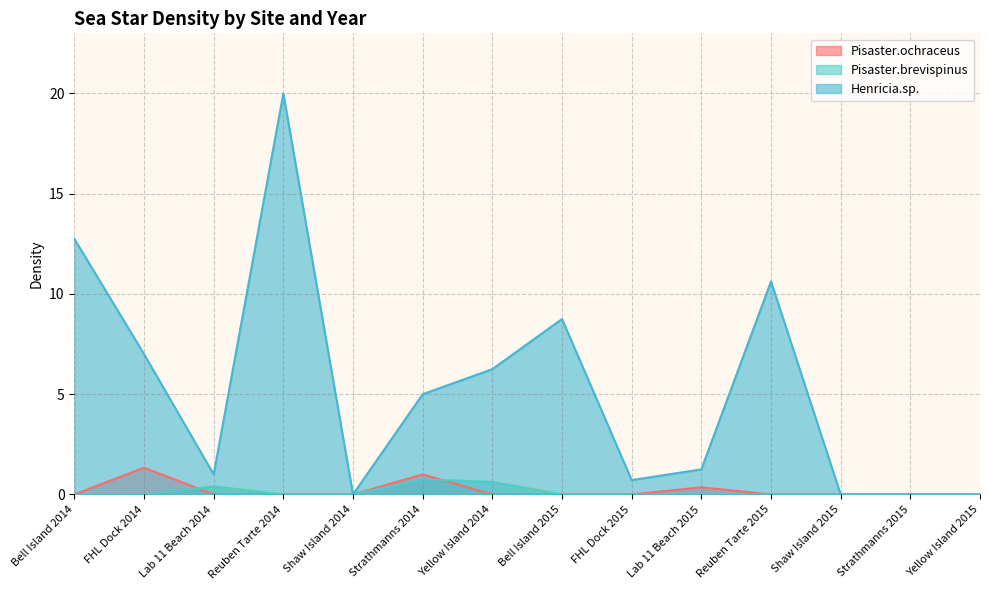

What is the value of the Pisaster.ochraceus point at the 10th from the left?

0.4